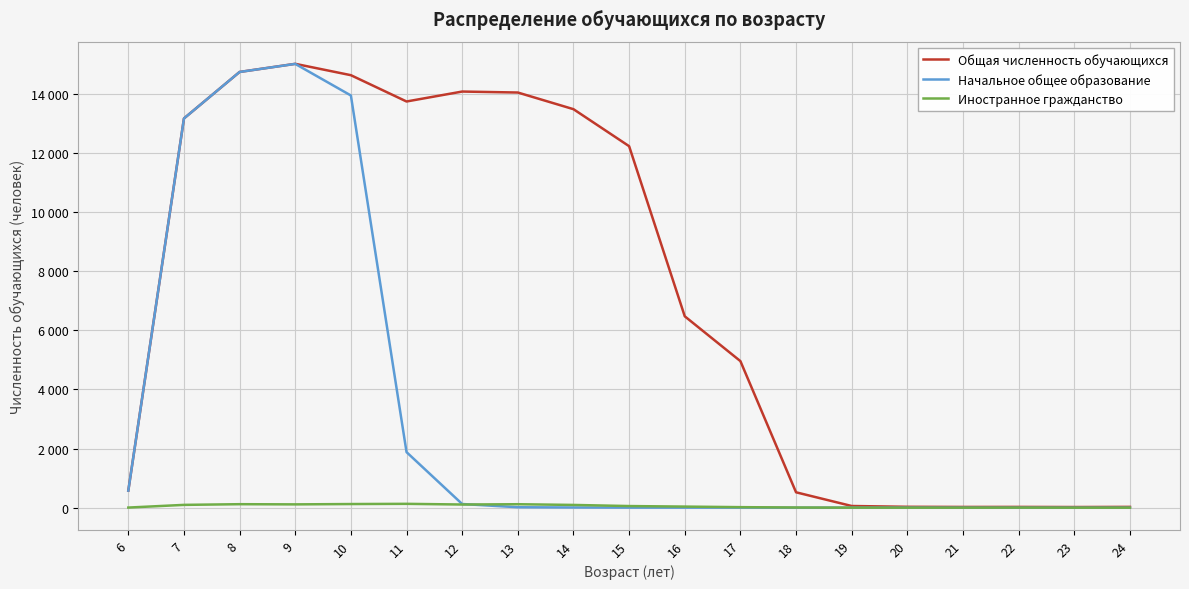

Between 21 and 18, which is larger?

18